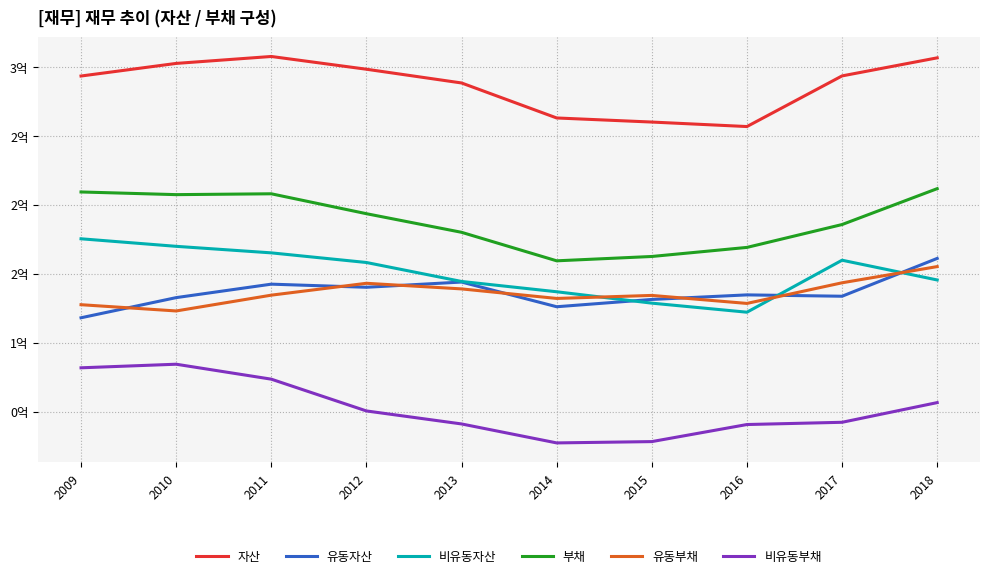

What is the total value across all series at 2009?

10.1